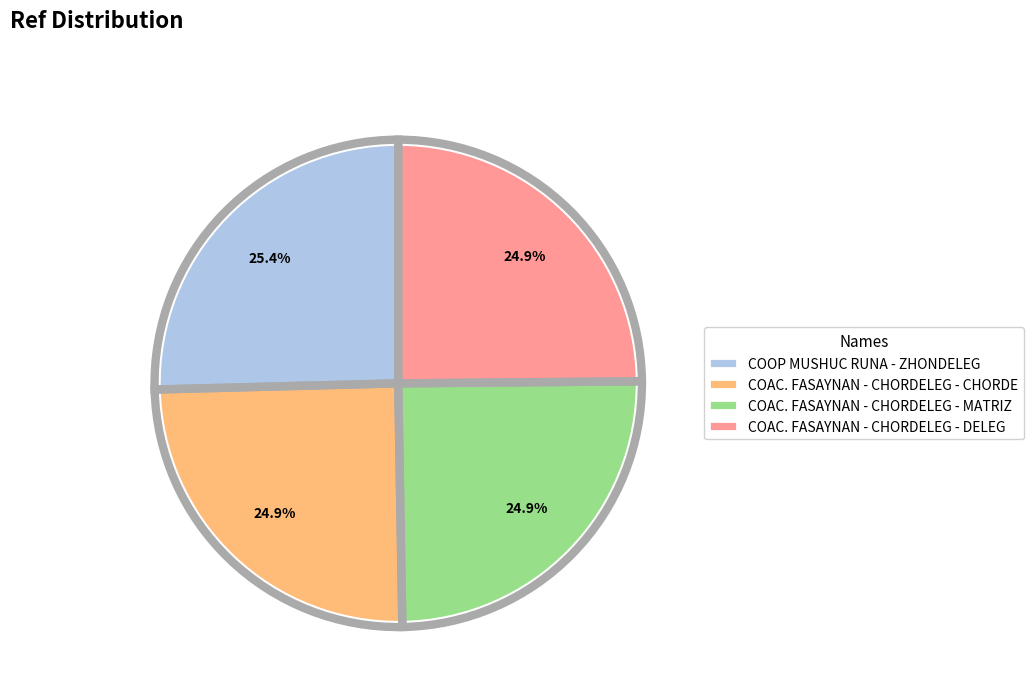

How many segments does this pie chart have?

4